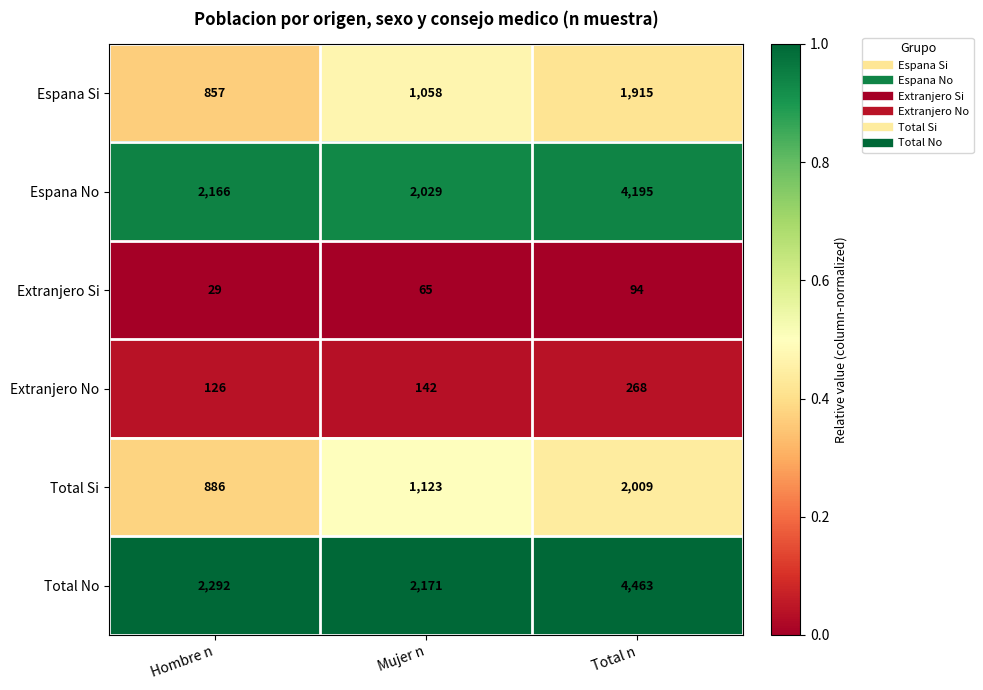

At which category is the sum across all series the highest?

Total n